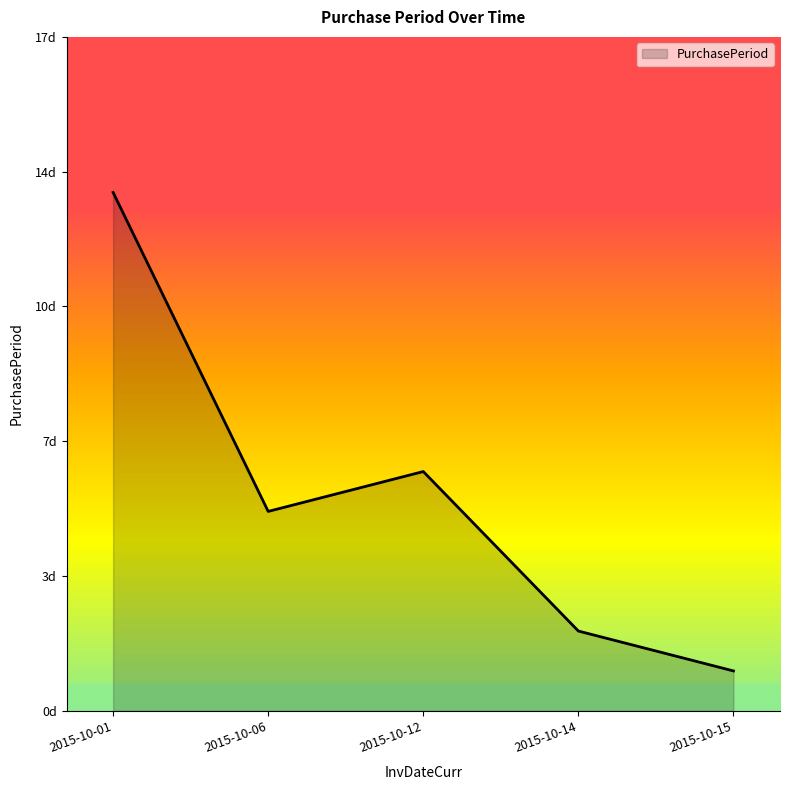

Does the chart have visible grid lines?

No